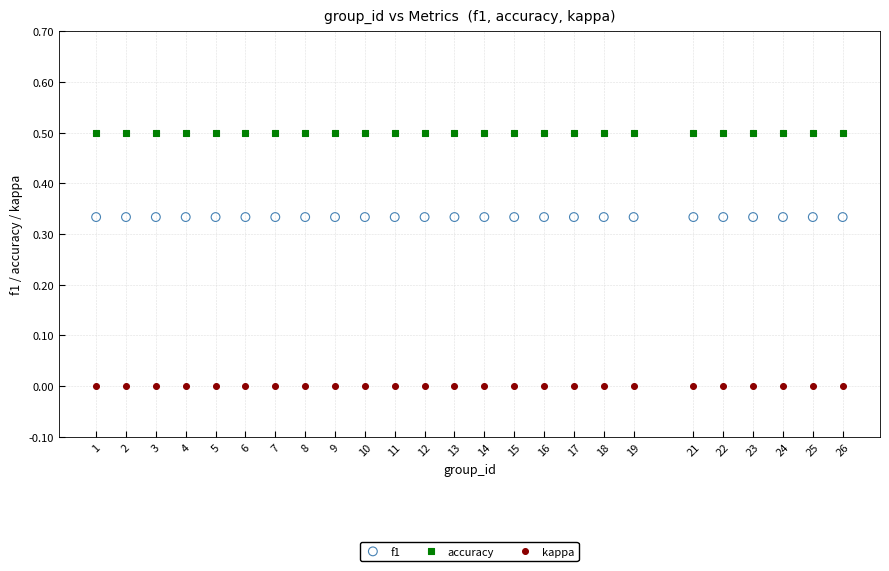

Which series contains the lowest Y value?

kappa